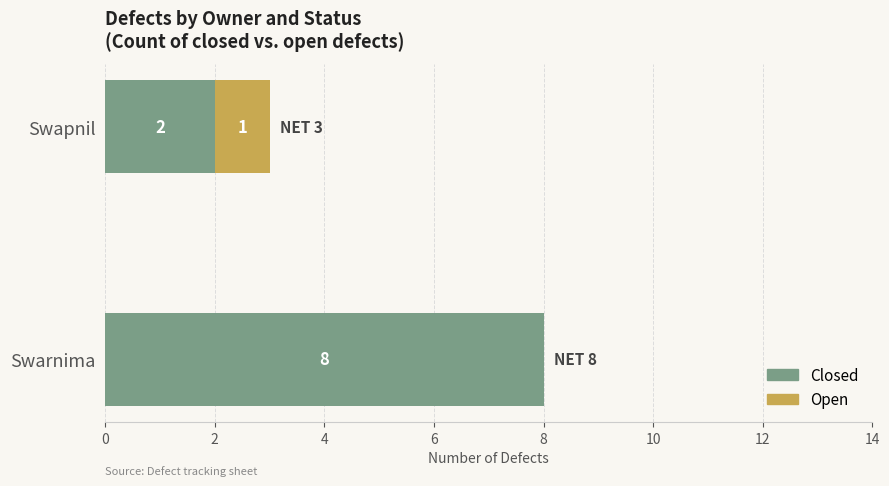

At which category is the sum across all series the highest?

Swarnima